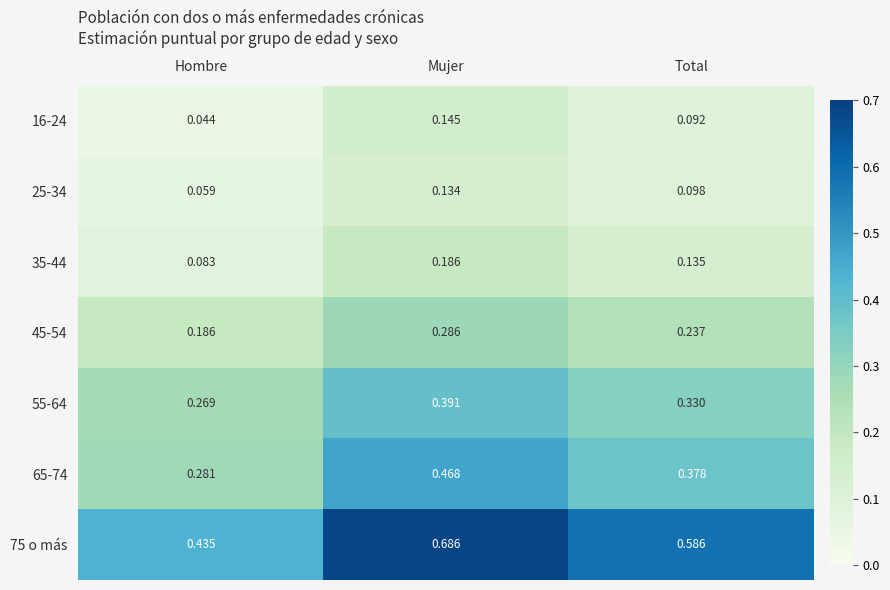

At which label is 16-24 closest to 0?

Hombre